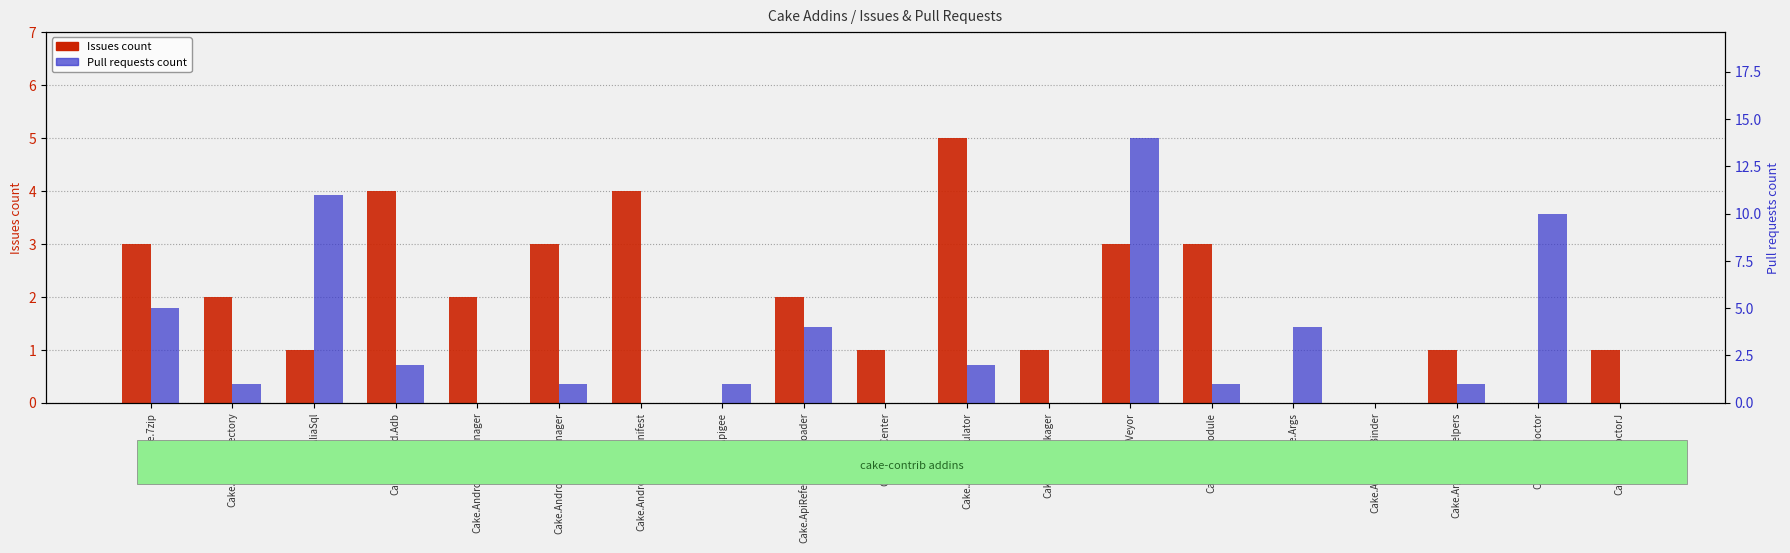

What is the label of the 1st bar from the left?

Cake.7zip